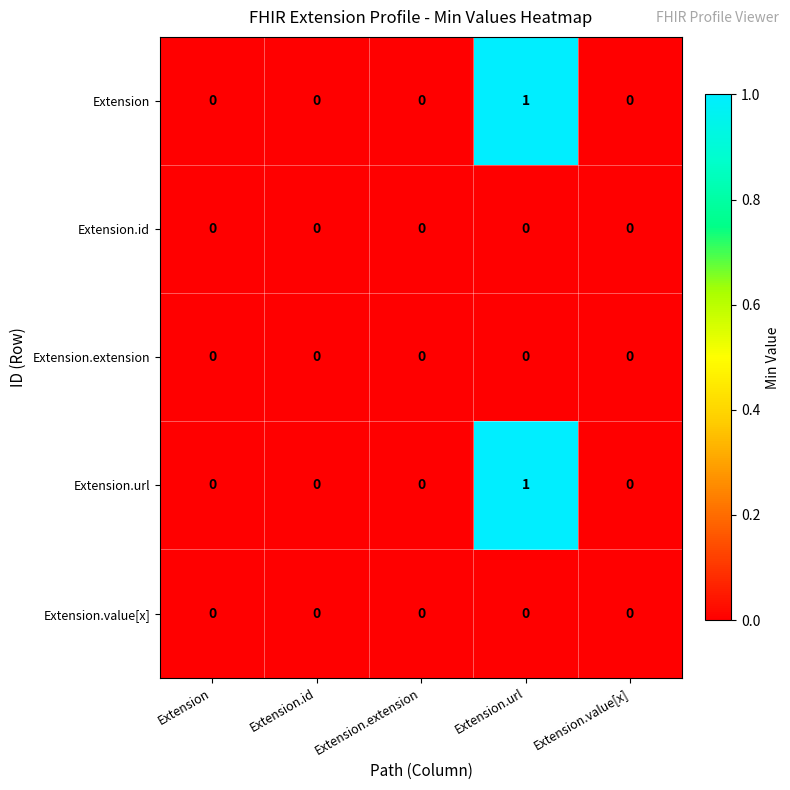

The value of Extension.url at Extension is 0. True or false?

True